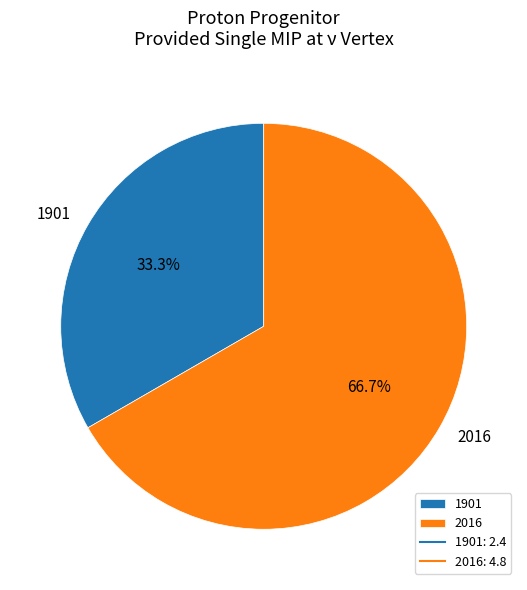

To the nearest percent, what percentage of the pie is 2016?

67%